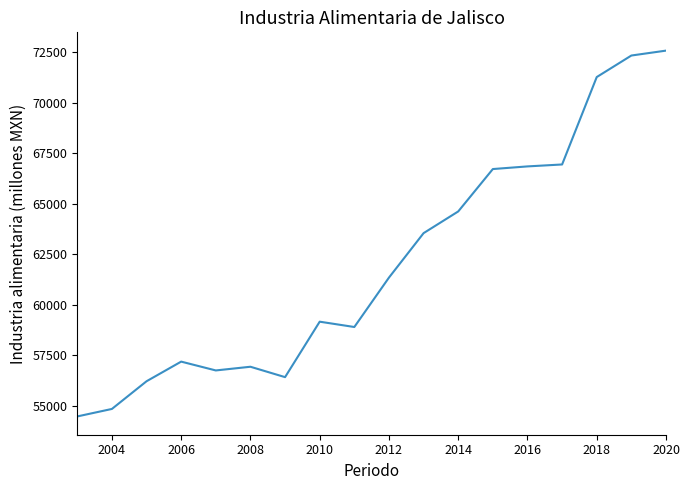

What is the difference between the maximum and minimum values?

18110.6